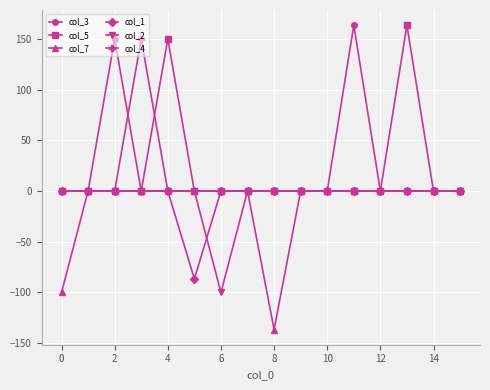

What is the minimum value shown in the chart?

-136.5